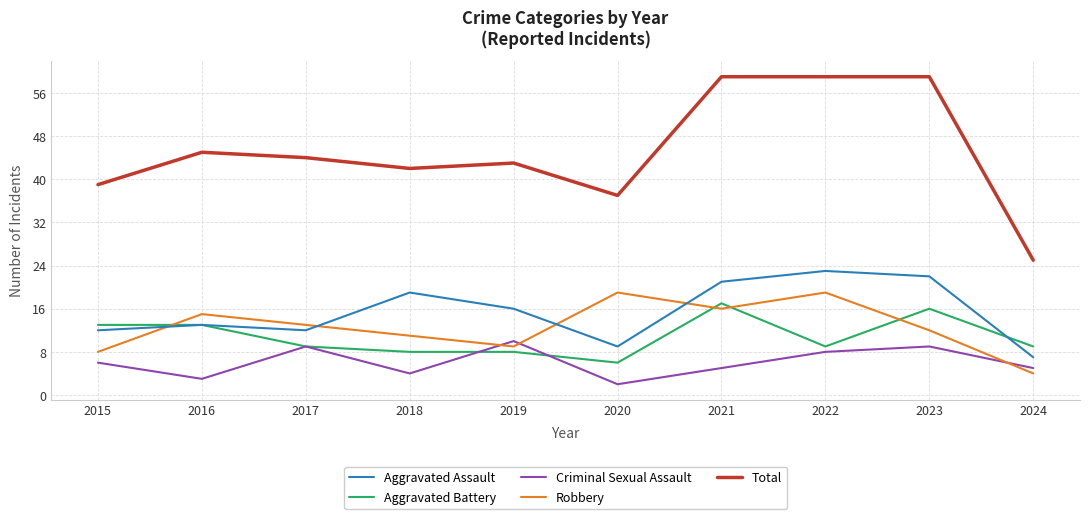

Reading left to right, what are all the values shown in this chart?

Aggravated Assault: 2015=12	2016=13	2017=12	2018=19	2019=16	2020=9	2021=21	2022=23	2023=22	2024=7
Aggravated Battery: 2015=13	2016=13	2017=9	2018=8	2019=8	2020=6	2021=17	2022=9	2023=16	2024=9
Criminal Sexual Assault: 2015=6	2016=3	2017=9	2018=4	2019=10	2020=2	2021=5	2022=8	2023=9	2024=5
Robbery: 2015=8	2016=15	2017=13	2018=11	2019=9	2020=19	2021=16	2022=19	2023=12	2024=4
Total: 2015=39	2016=45	2017=44	2018=42	2019=43	2020=37	2021=59	2022=59	2023=59	2024=25